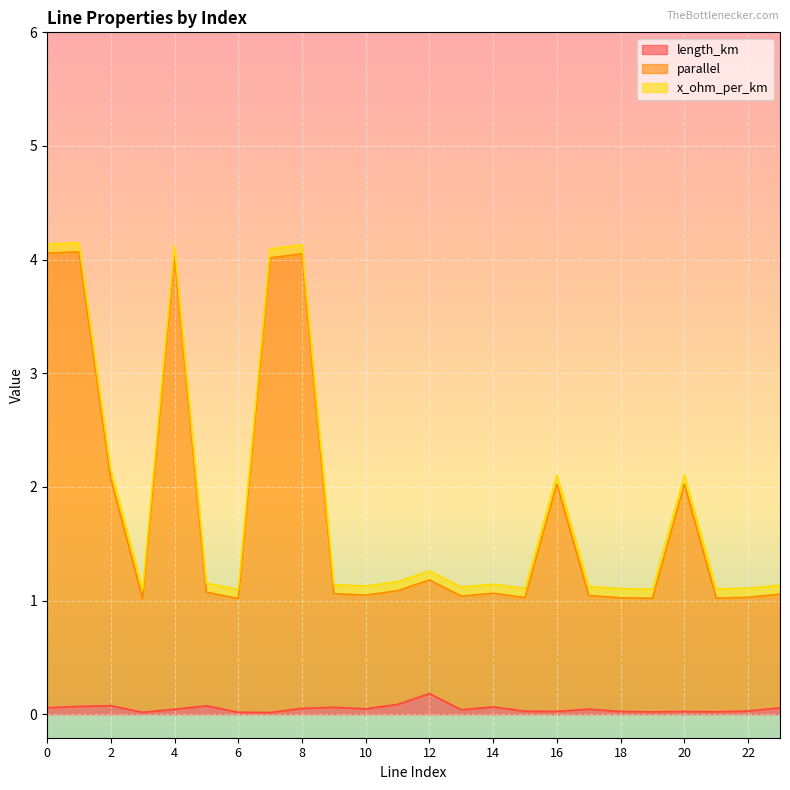

In parallel, how many points are higher than both neighbors (excluding endpoints)?

7